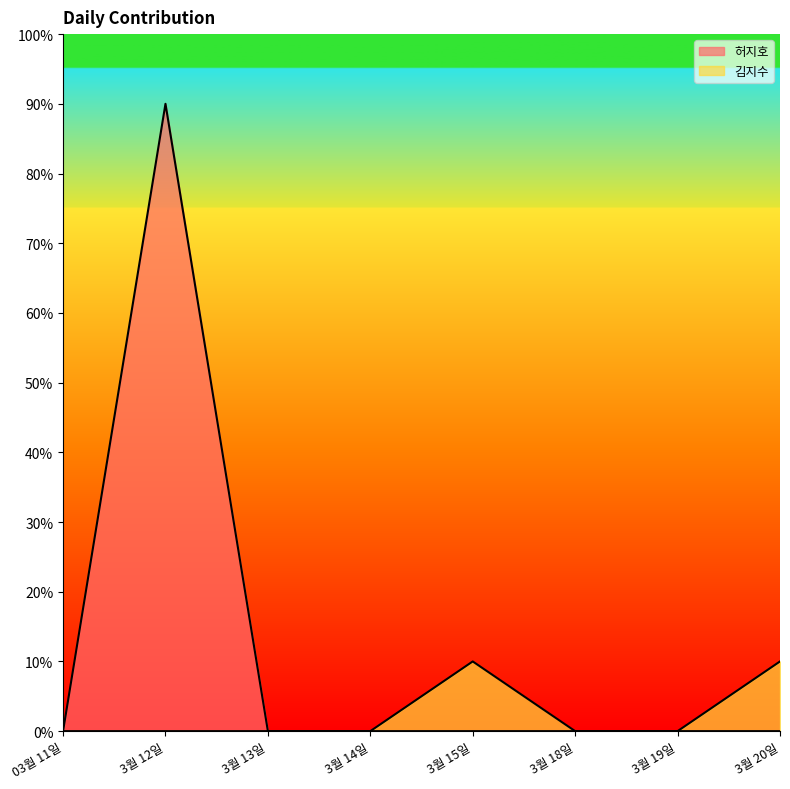

True or false: 김지수 and 허지호 intersect in this chart.

False